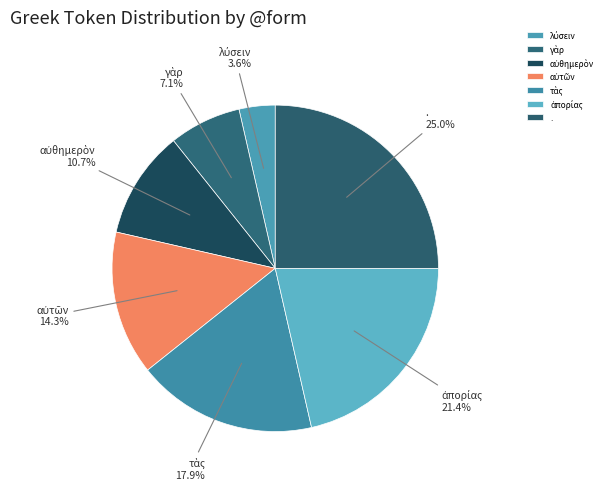

Which slice is the largest?

.